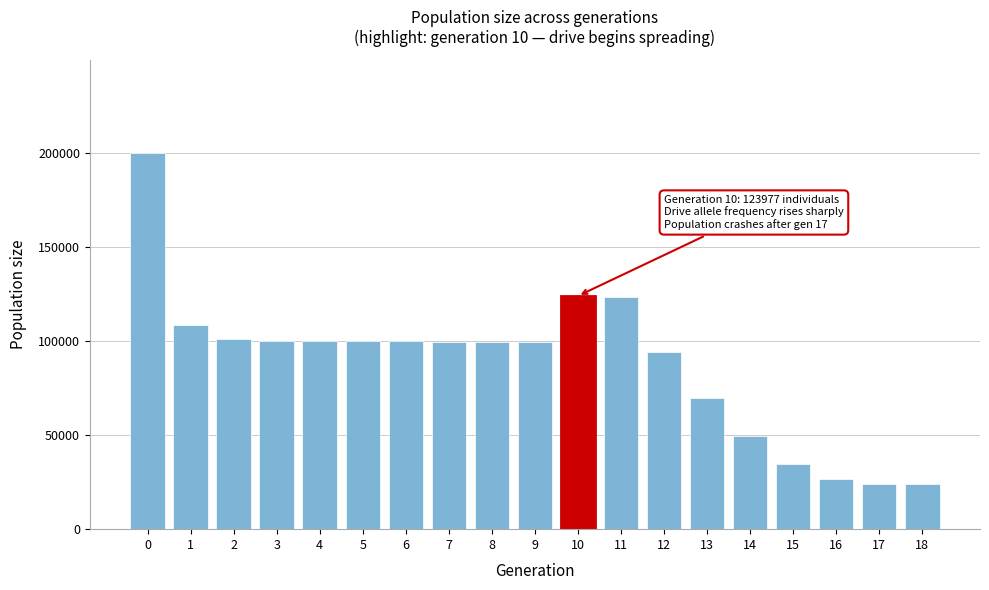

Between 8 and 10, which is larger?

10